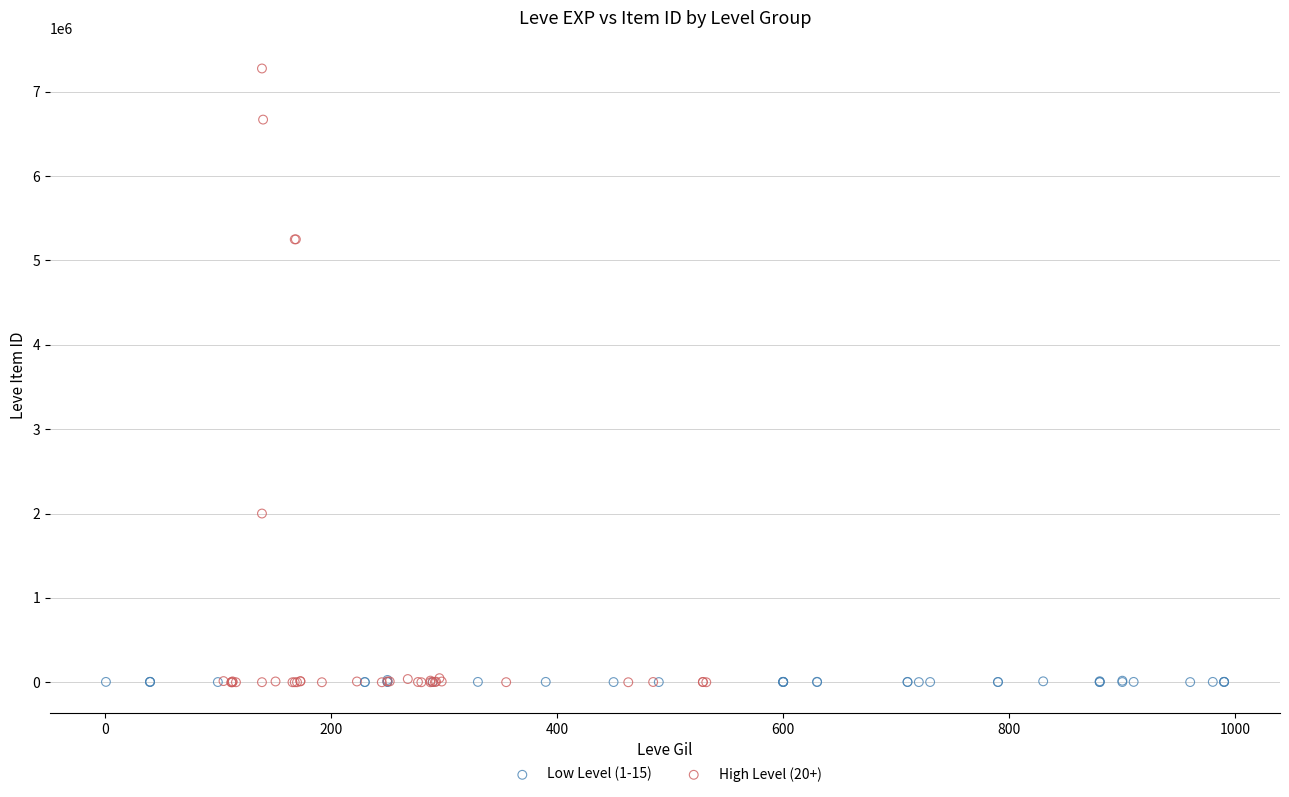

Which series has the widest spread of Y values?

High Level (20+)